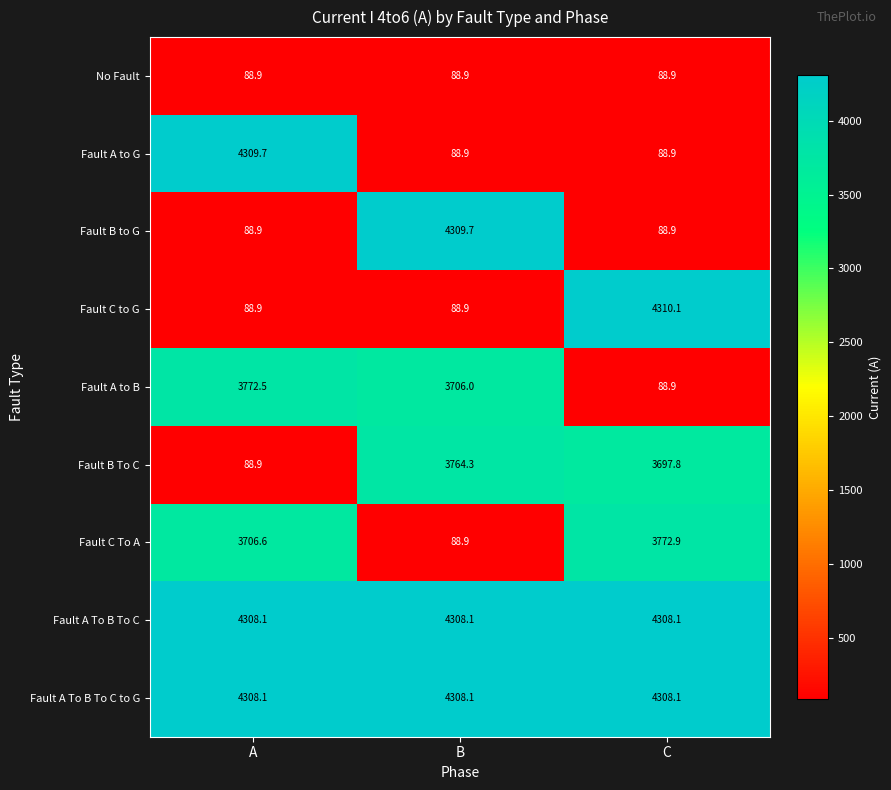

Reading left to right, transcribe all the data shown in this chart.

No Fault: 88.9	88.9	88.9
Fault A to G: 4309.7	88.9	88.9
Fault B to G: 88.9	4309.7	88.9
Fault C to G: 88.9	88.9	4310.1
Fault A to B: 3772.5	3706.0	88.9
Fault B To C: 88.9	3764.3	3697.8
Fault C To A: 3706.6	88.9	3772.9
Fault A To B To C: 4308.1	4308.1	4308.1
Fault A To B To C to G: 4308.1	4308.1	4308.1